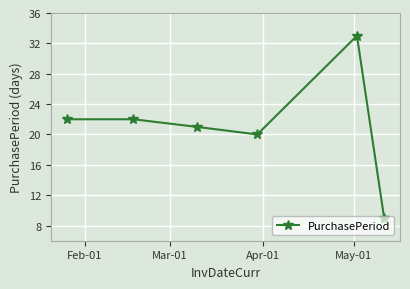

How many interior local valleys (lower than both neighbors) does the data have?

1